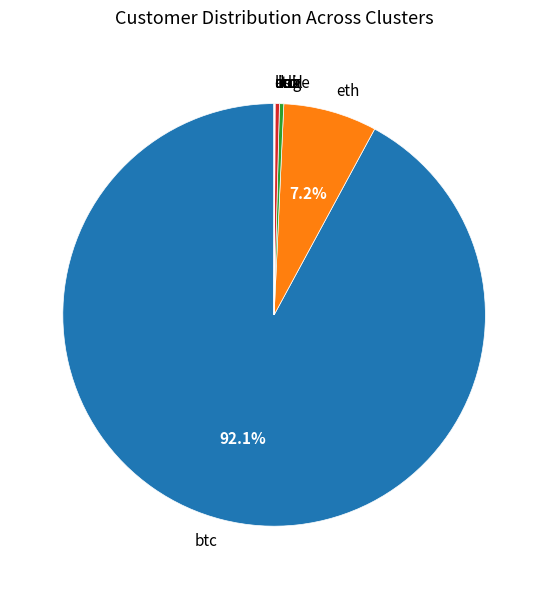

Is btc the majority of the pie?

Yes